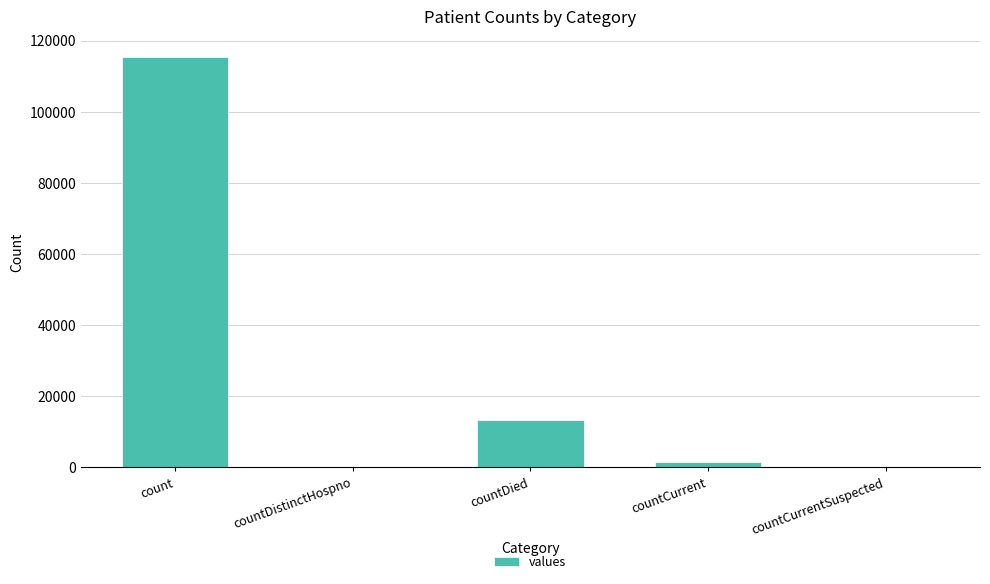

How many data points does each series have?

5